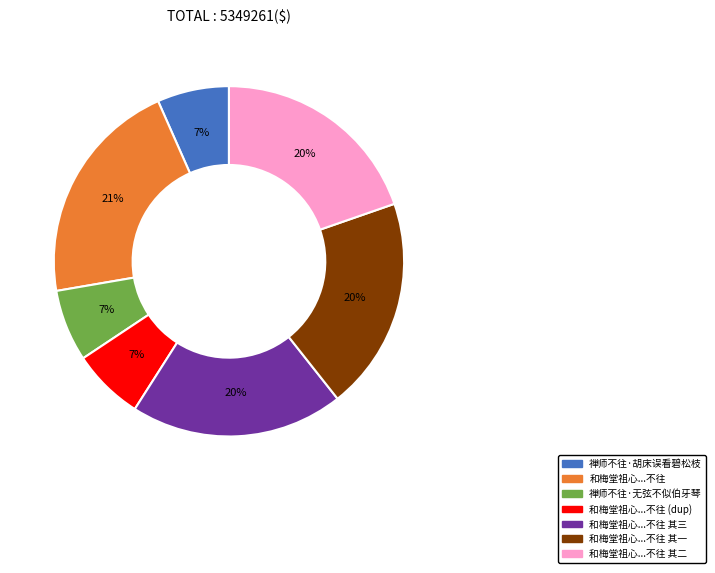

Combined, do 禅师不往·无弦不似伯牙琴 and 和梅堂祖心...不往 (dup) account for over 50%?

No